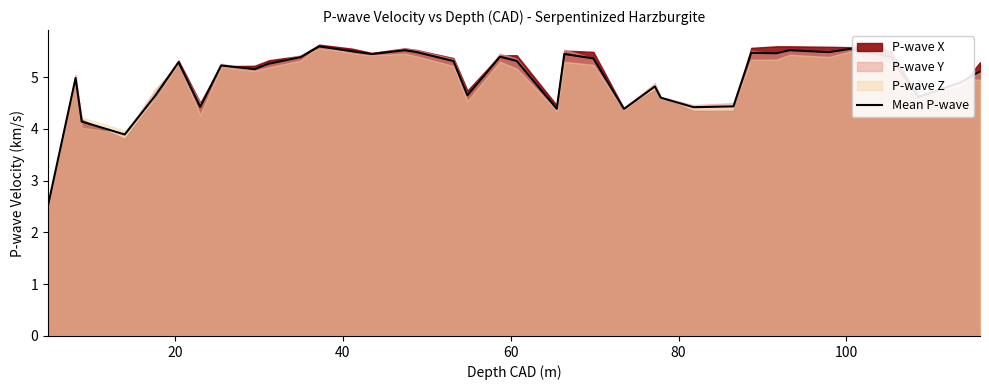

What is the lowest value of the Mean P-wave series?

2.5